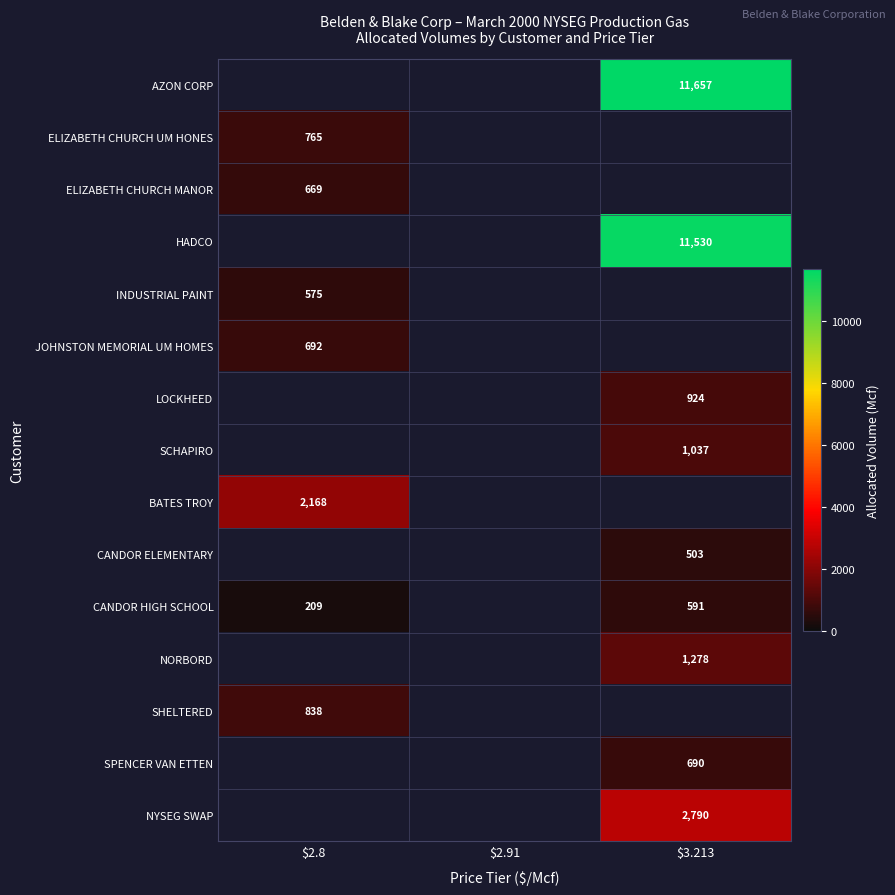

True or false: JOHNSTON MEMORIAL UM HOMES has a value of 692 at $2.8.

True